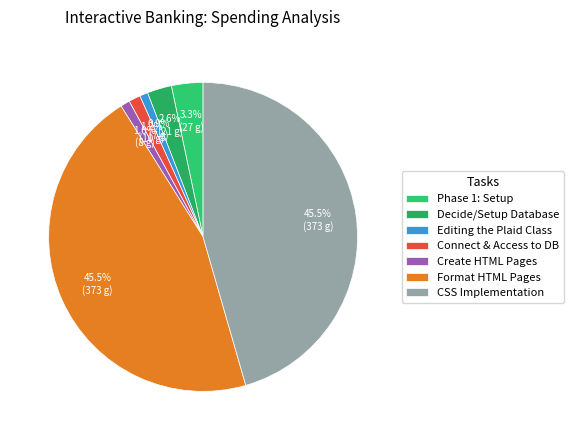

Count the number of slices in the pie.

7